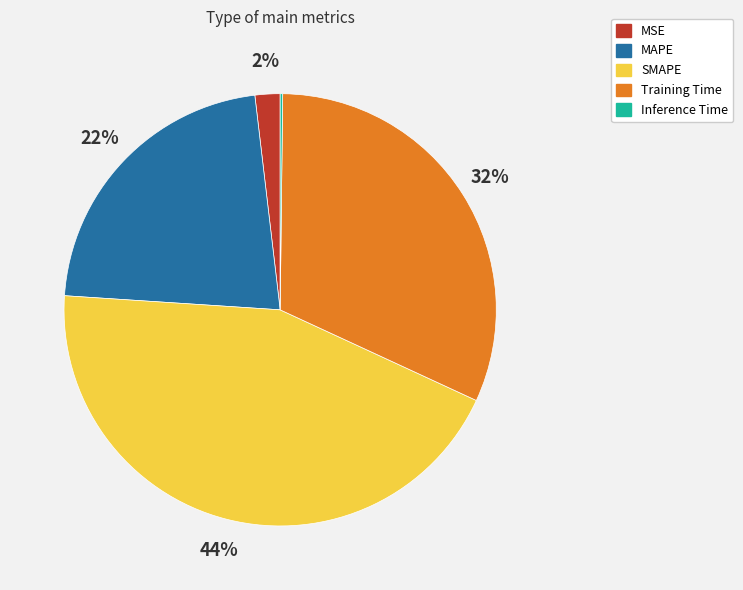

To the nearest percent, what is the average slice percentage?

20%